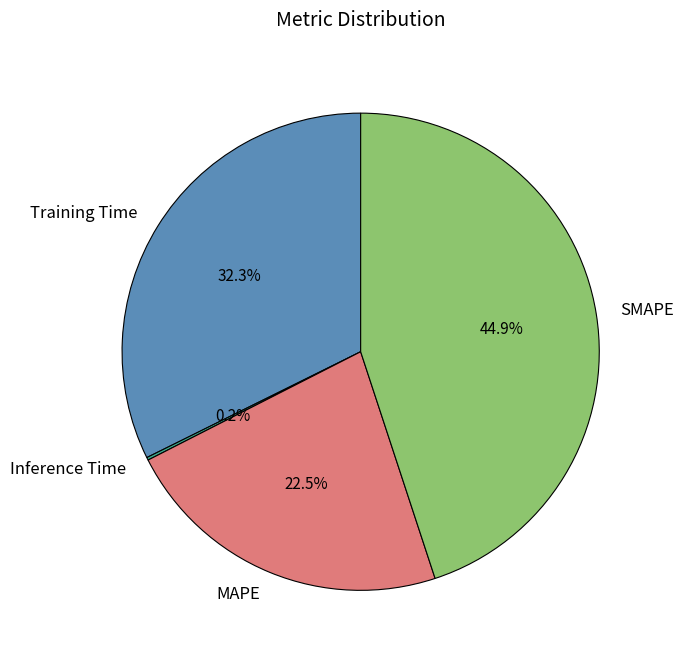

Is the sum of Training Time and SMAPE greater than half?

Yes